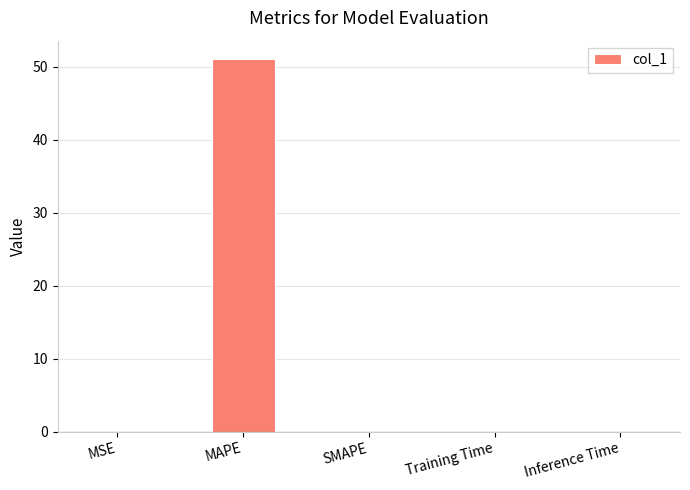

What is the maximum value shown in the chart?

51.0